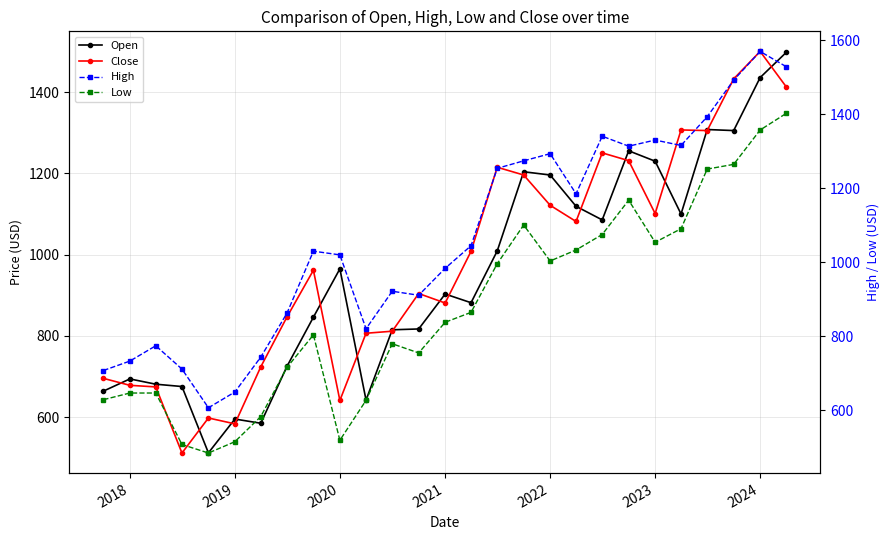

Which series has the largest total across all categories?

High